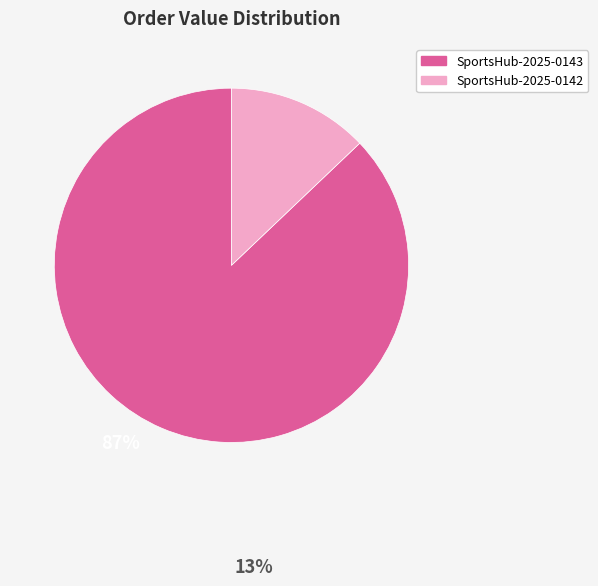

Between SportsHub-2025-0142 and SportsHub-2025-0143, which is larger?

SportsHub-2025-0143